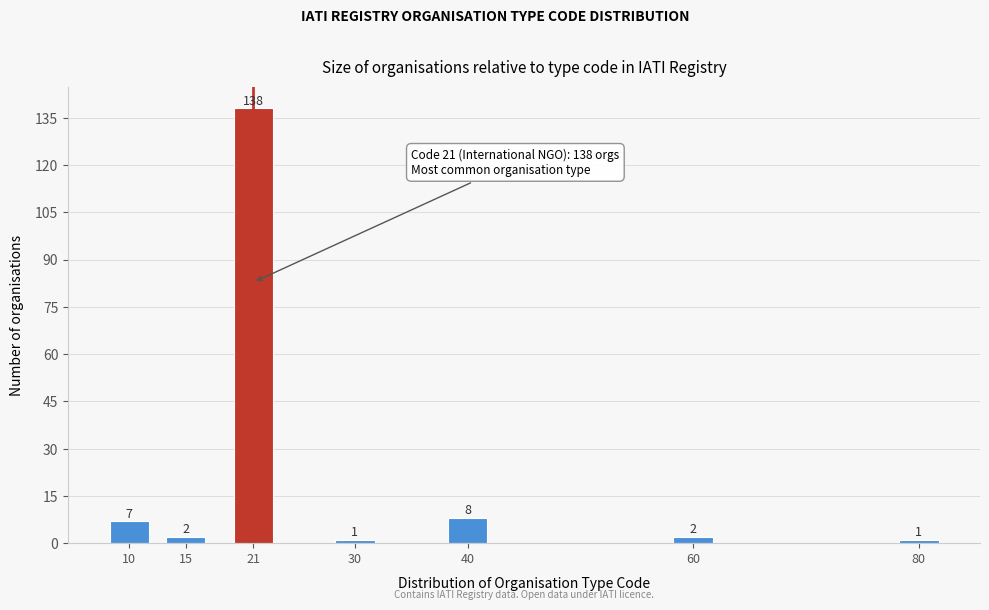

Reading right to left, transcribe all the data shown in this chart.

80=1	60=2	40=8	30=1	21=138	15=2	10=7